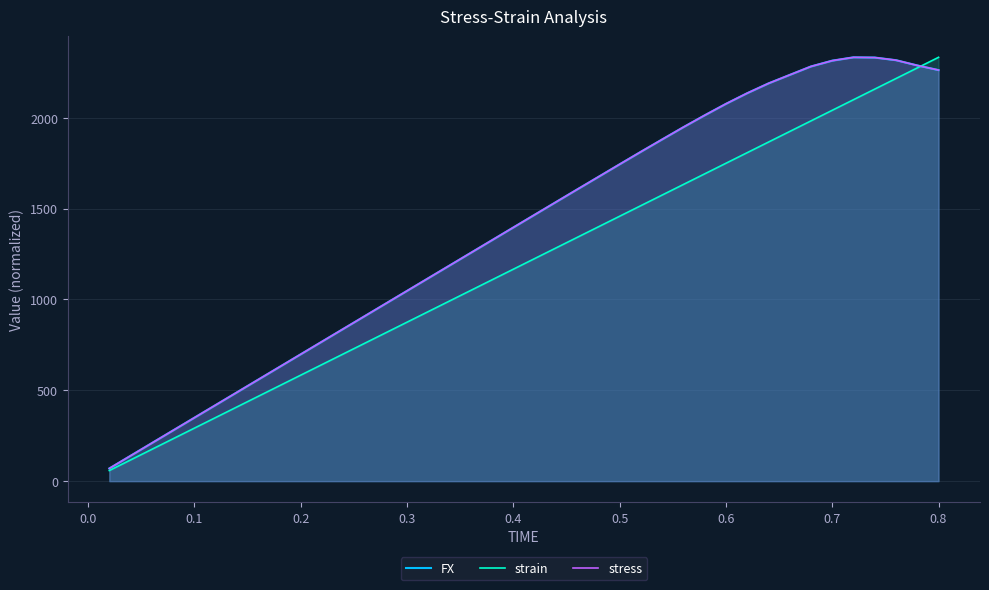

What is the maximum value for strain?

2332.6